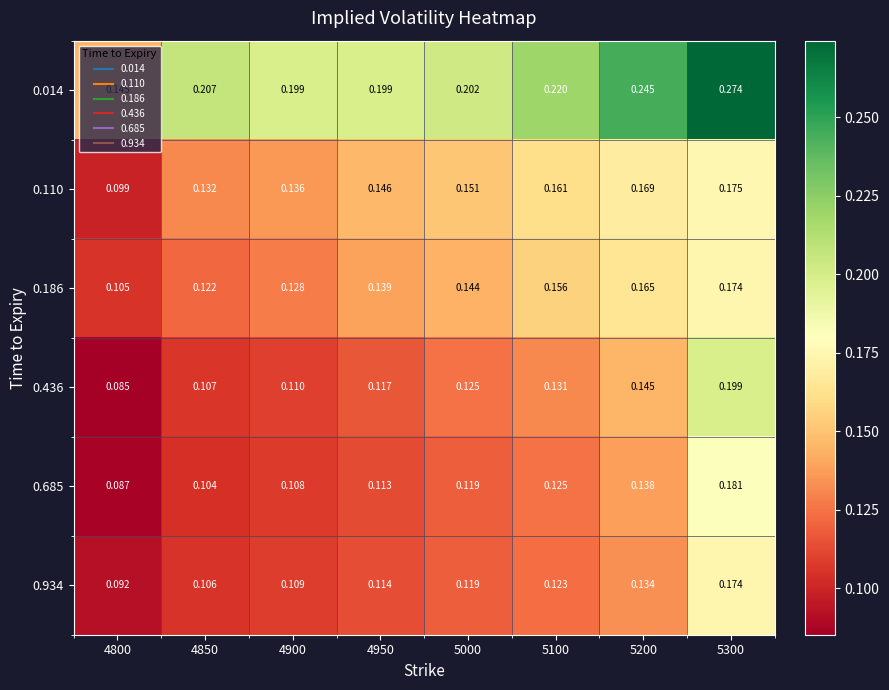

Which category has the highest value across all series?

5300